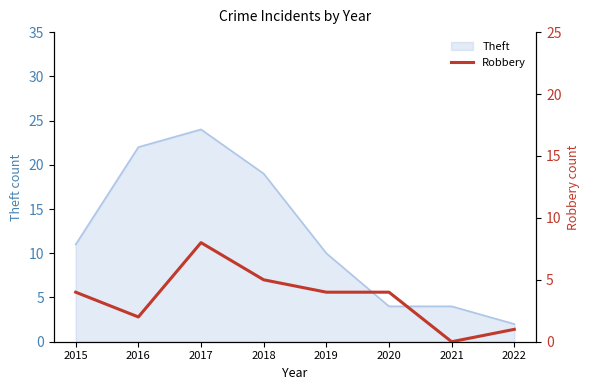

What is the approximate value at 2020?

4